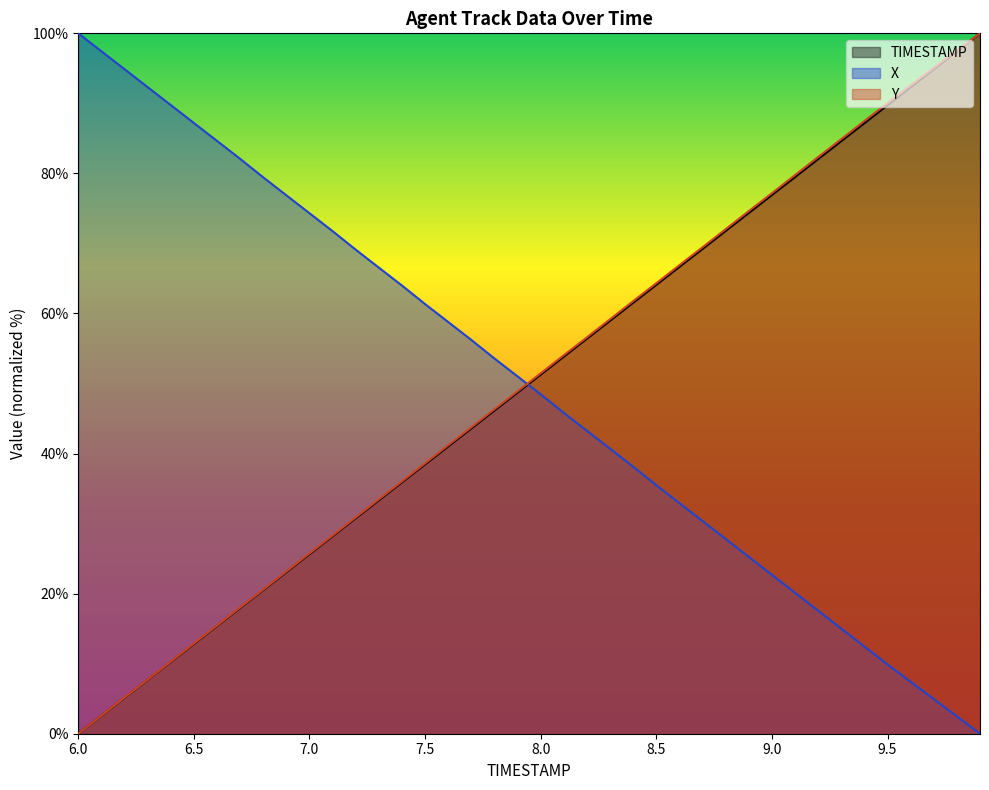

True or false: TIMESTAMP and Y intersect in this chart.

False